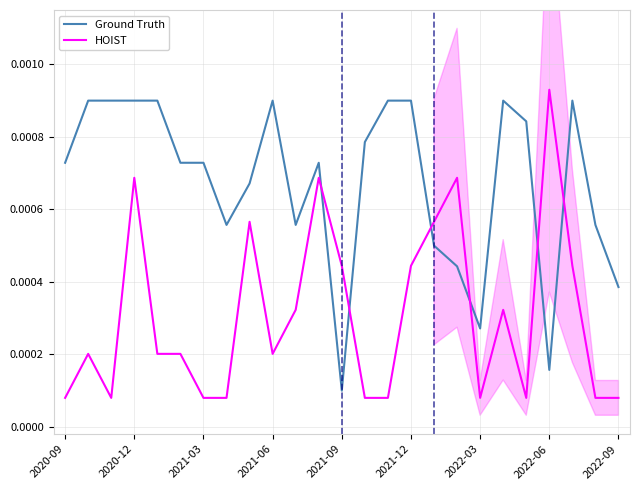

Where is Ground Truth nearest to the value 0?

2021-09